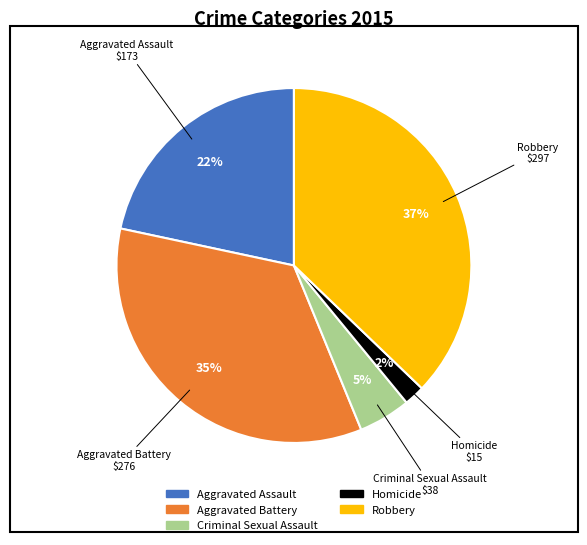

Is there any slice that represents more than half of the pie?

No